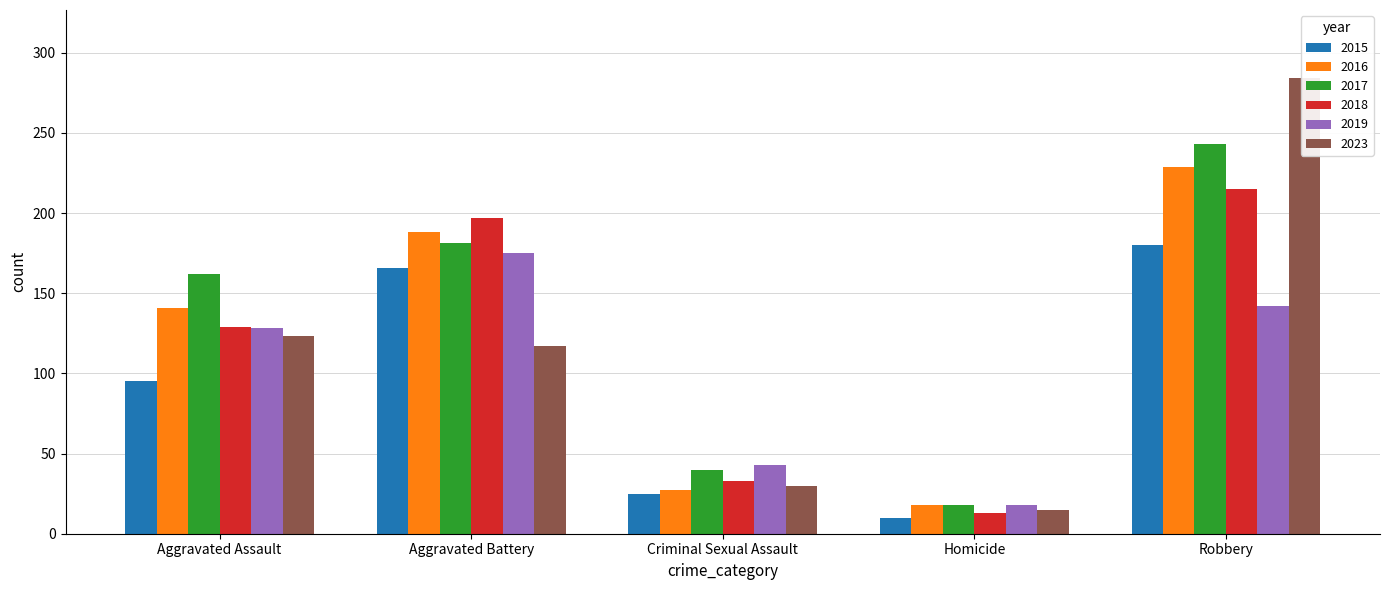

Reading left to right, list all the values displayed in this chart.

2015: 95	166	25	10	180
2016: 141	188	27	18	229
2017: 162	181	40	18	243
2018: 129	197	33	13	215
2019: 128	175	43	18	142
2023: 123	117	30	15	284